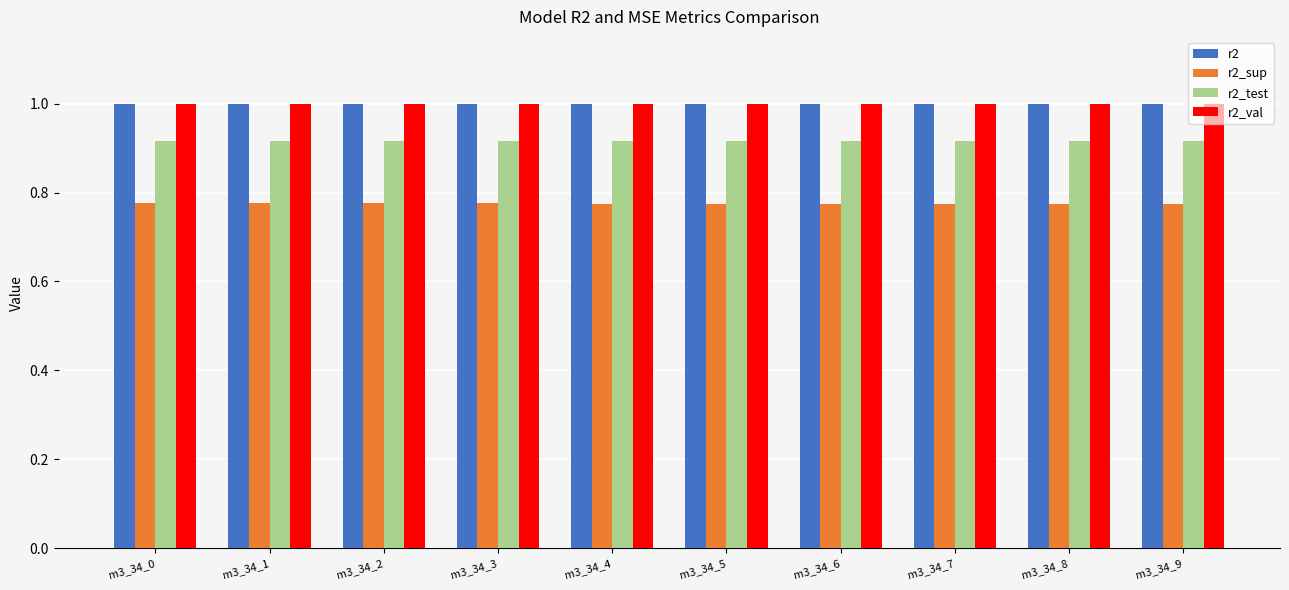

What is the total value across all series at m3_34_3?

3.7